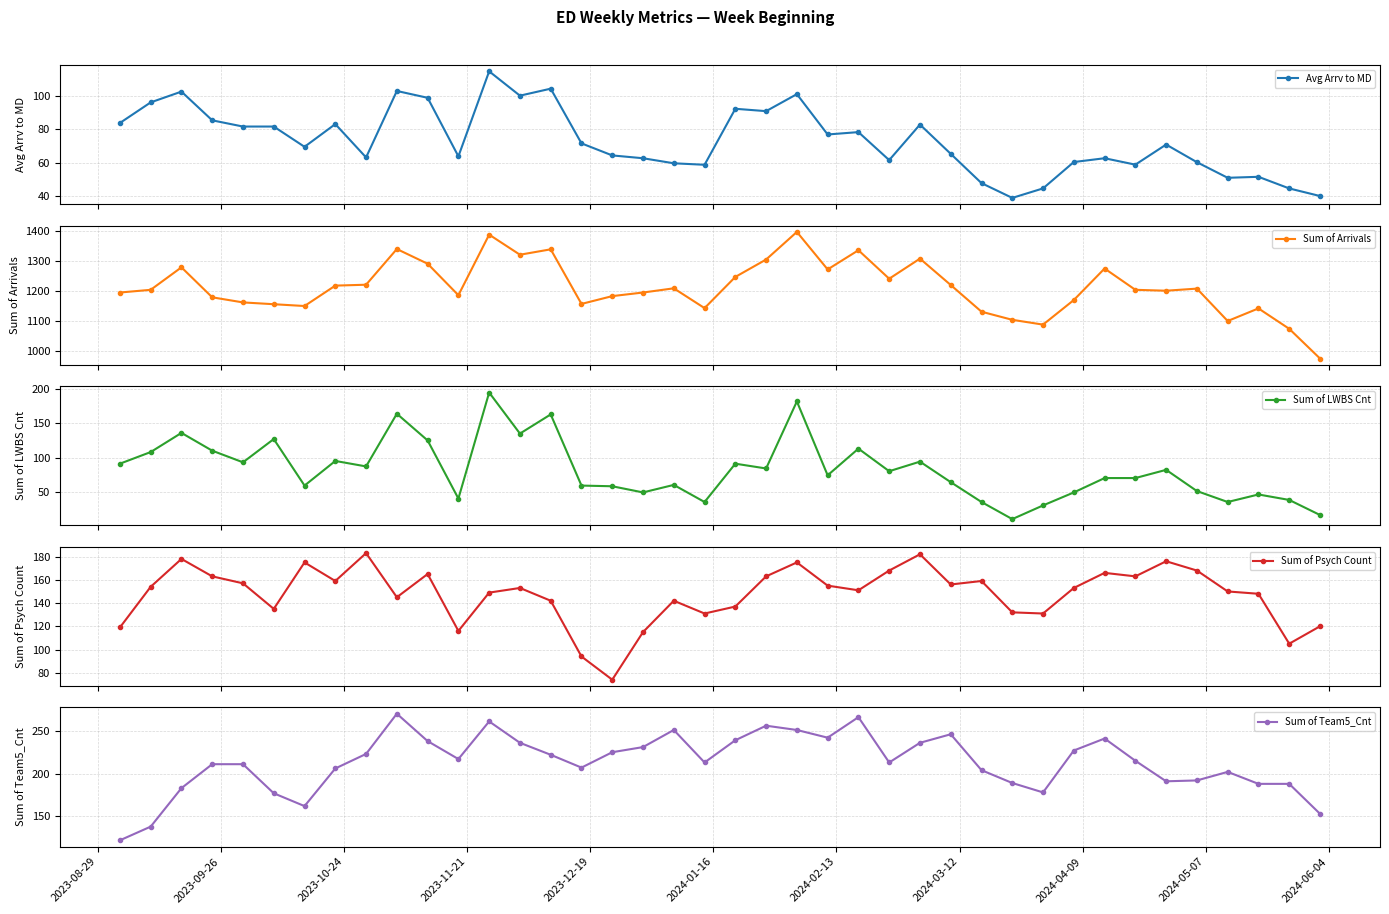

How many times do Sum of Team5_Cnt and Sum of Psych Count cross each other?

4